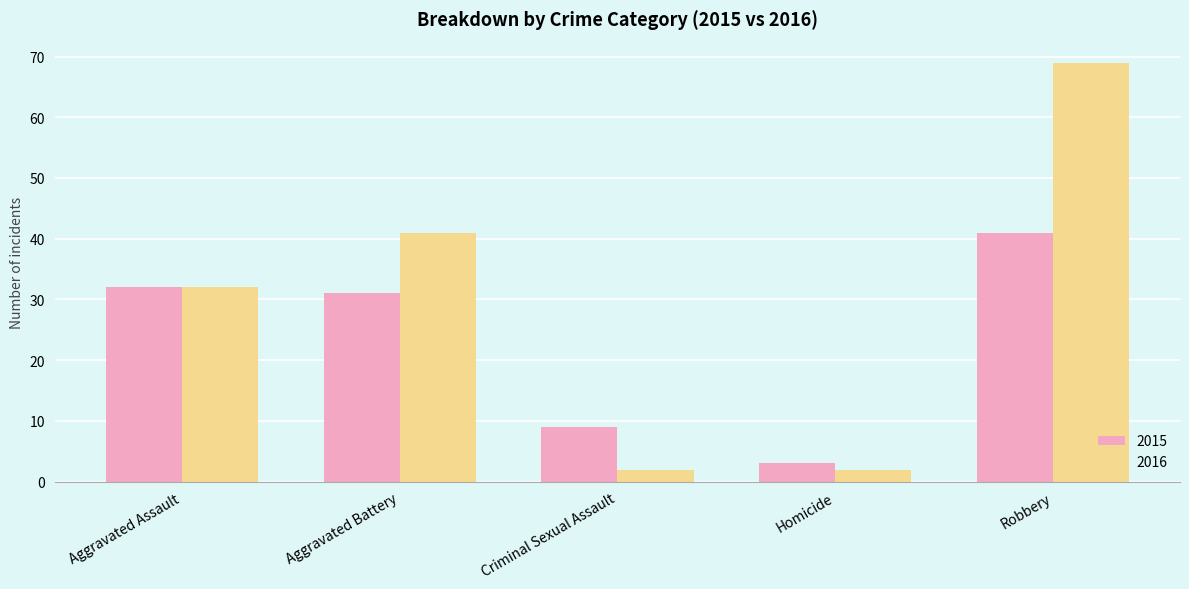

What is the minimum value for 2015?

3